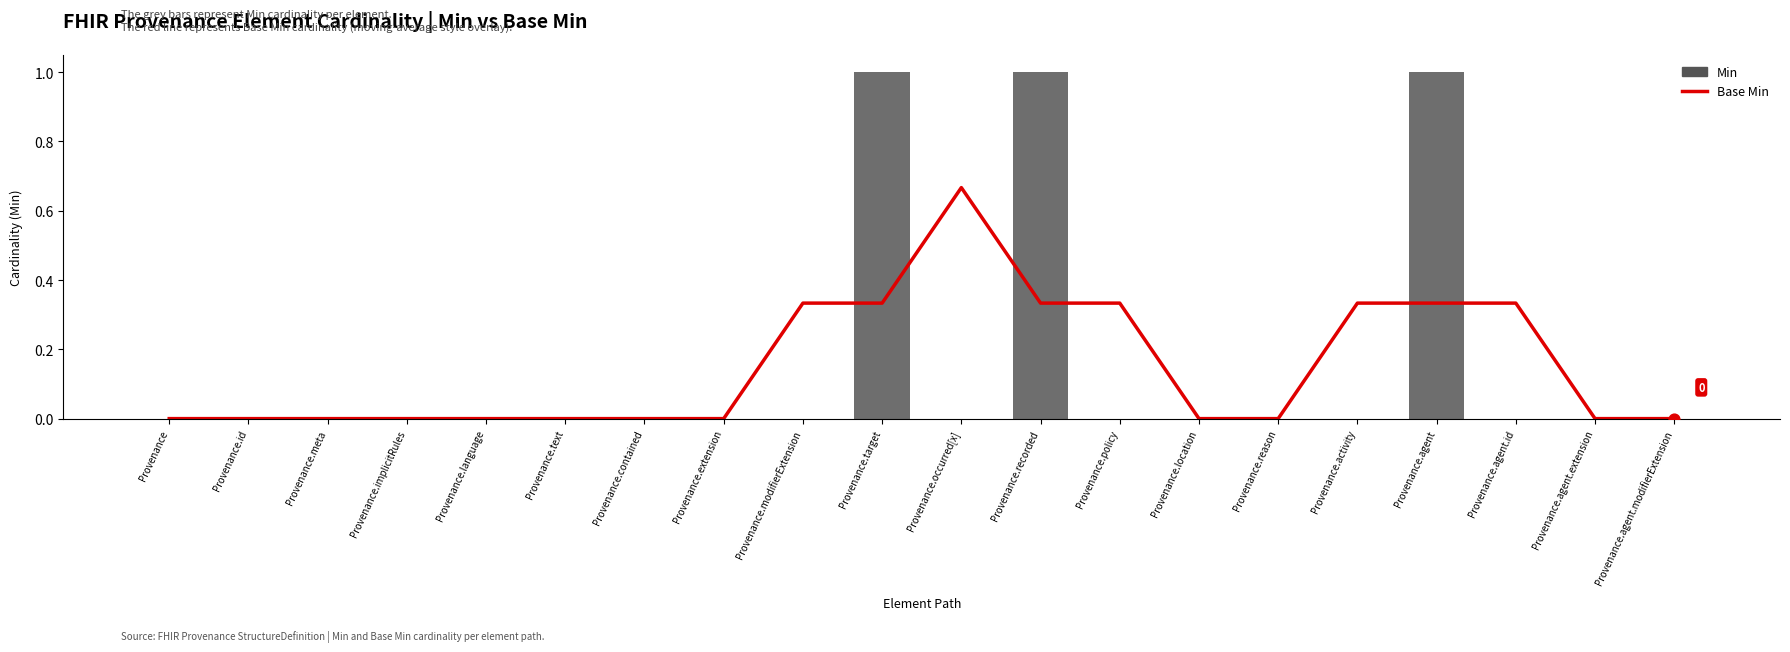

At how many categories does at least one series exceed 0?

8